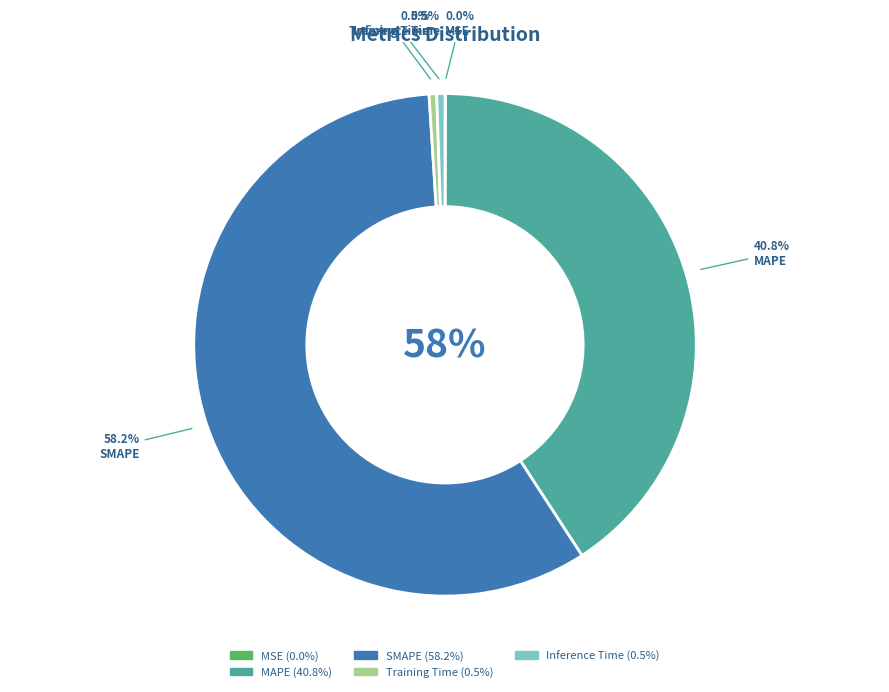

What is the majority slice?

SMAPE